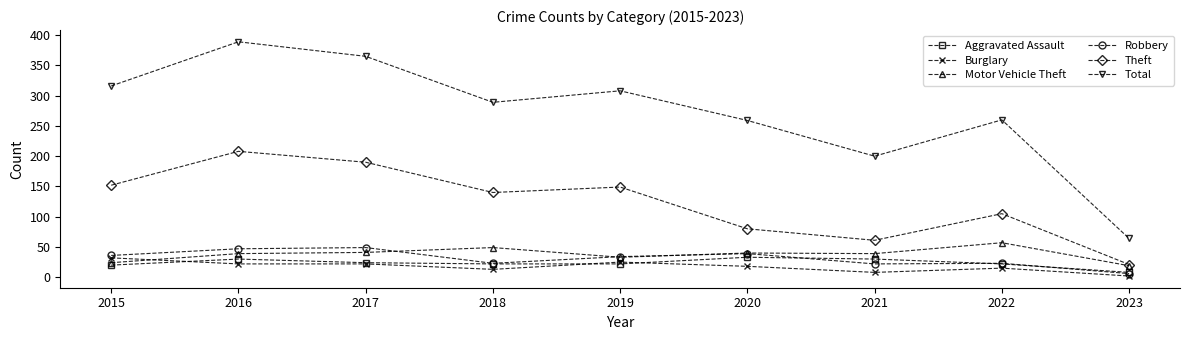

What is the average value of the Motor Vehicle Theft series?

38